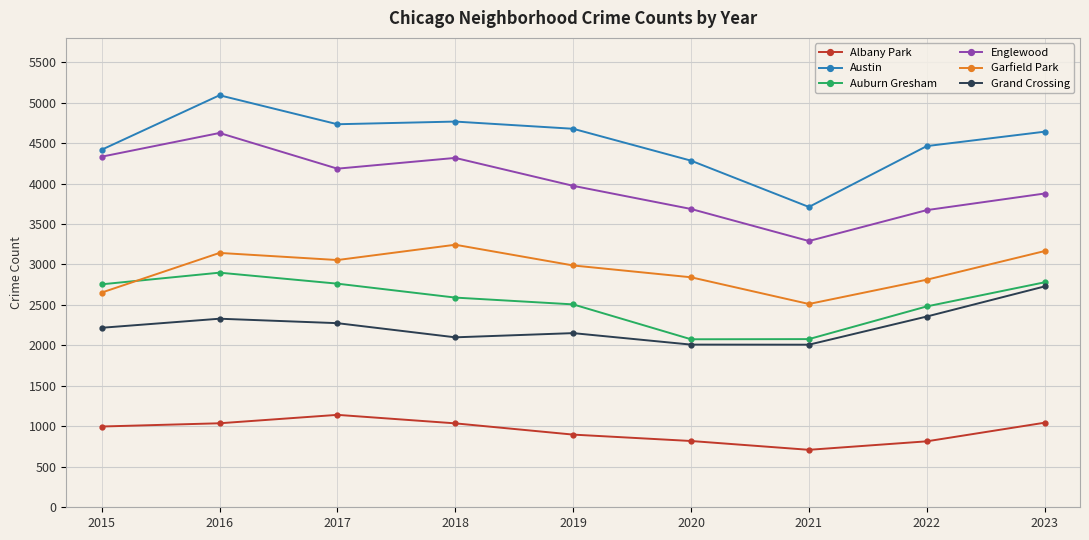

How many distinct data groups are displayed?

6